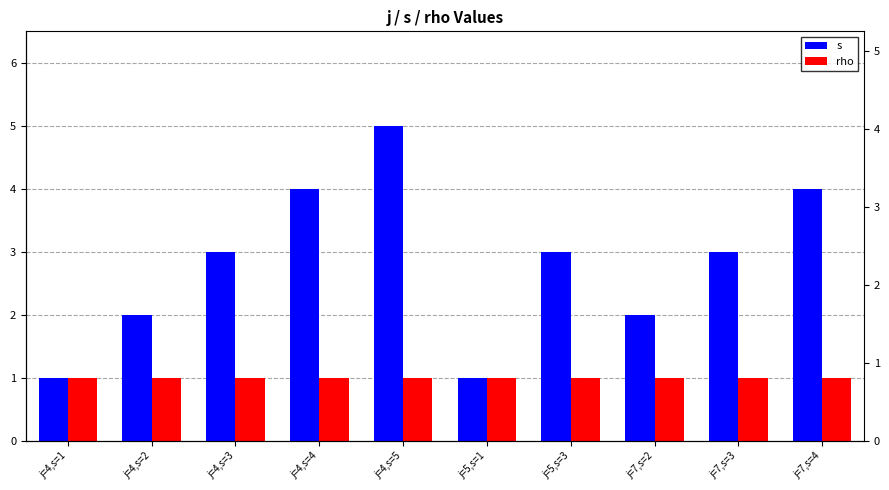

What is the sum of all s values?

28